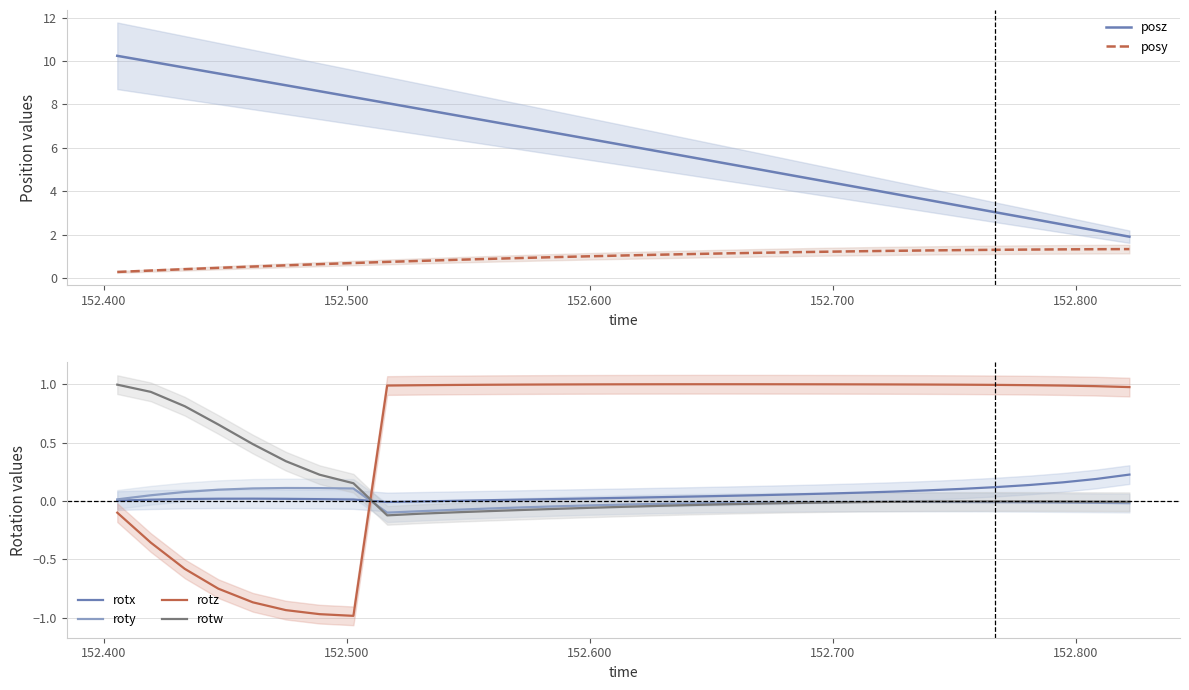

True or false: posz and posy intersect in this chart.

False